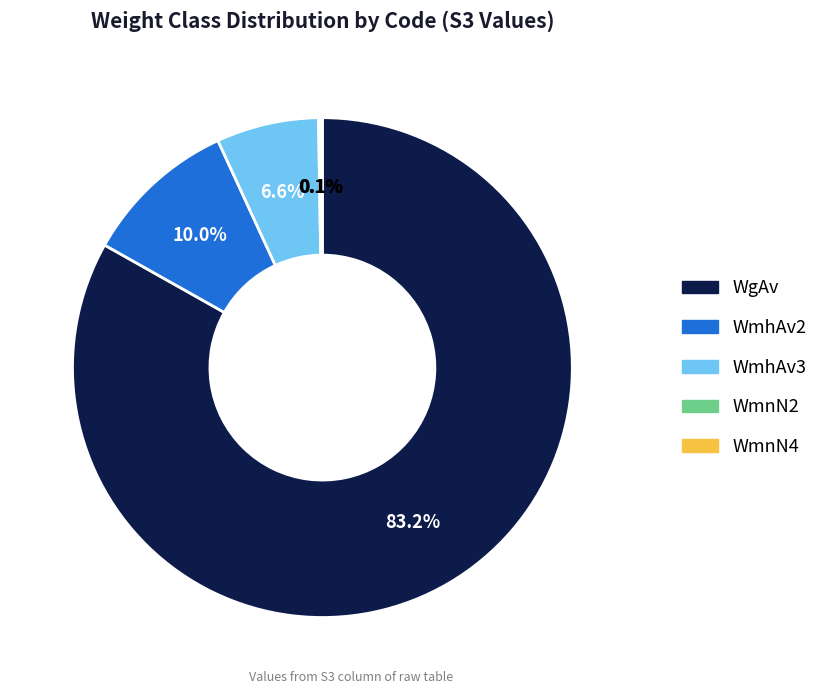

To the nearest percent, what percentage of the pie is WmhAv2?

10%